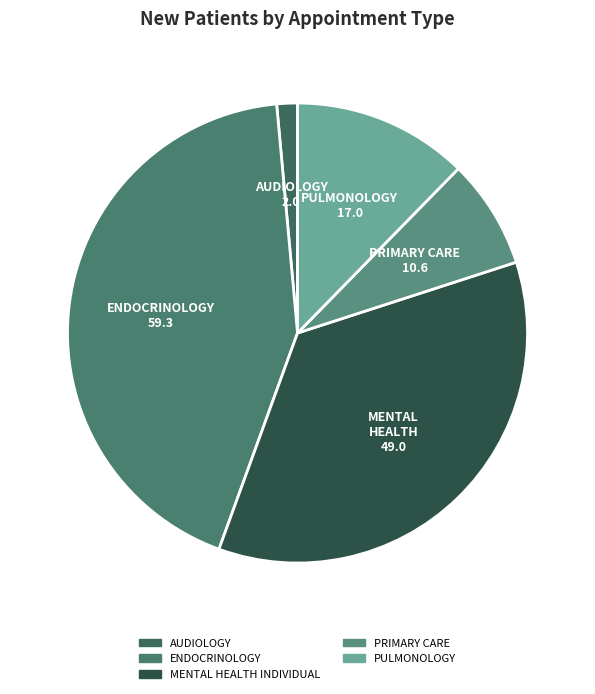

How much of the chart is everything except AUDIOLOGY?

98.5%